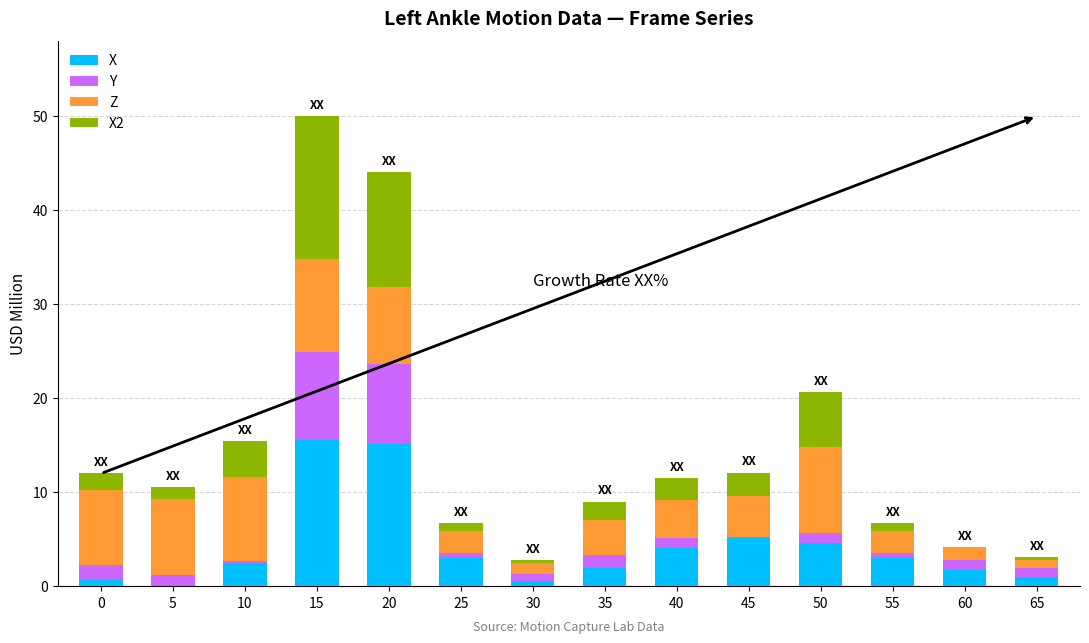

At which category is the sum across all series the highest?

15